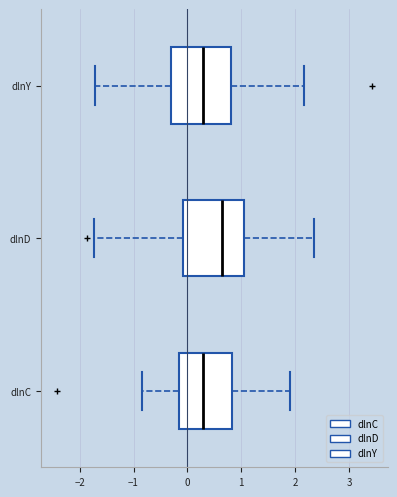

Where is the left edge of the box for dlnD on the x-axis? The values are not printed on the chart, so give them approximately, as read against the axis.

-0.1